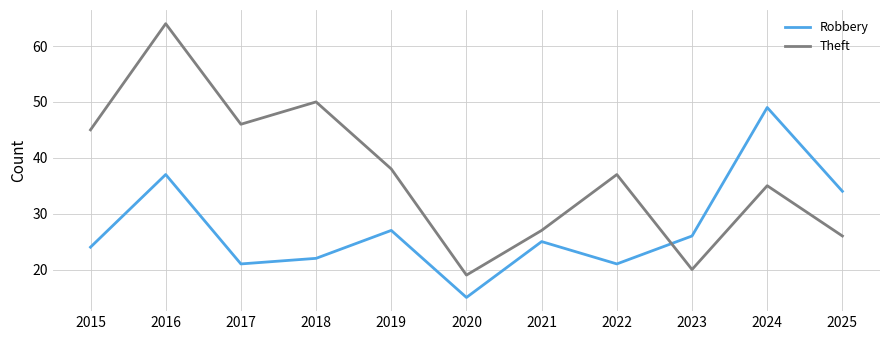

How many interior local valleys does the Robbery series have?

3